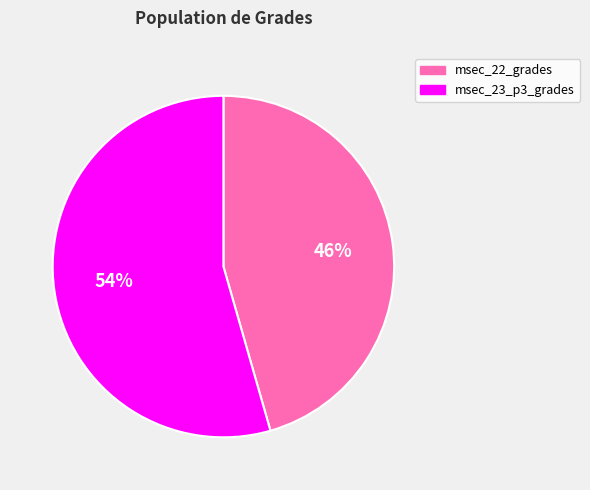

What percentage is the msec_22_grades slice, to the nearest percent?

46%